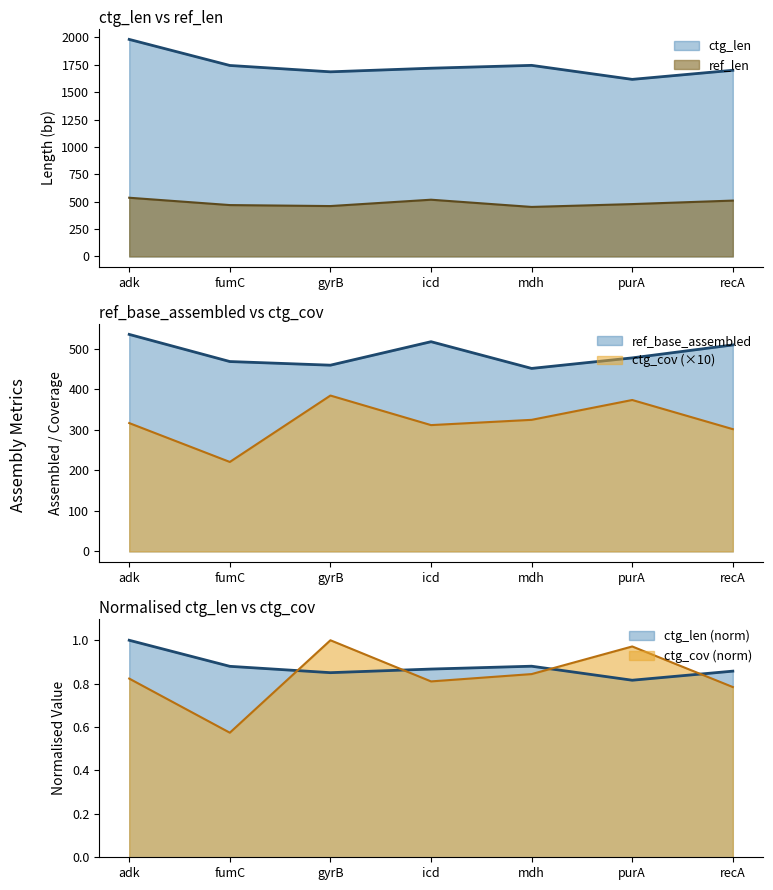

At which label does ref_base_assembled first exceed 478?

adk